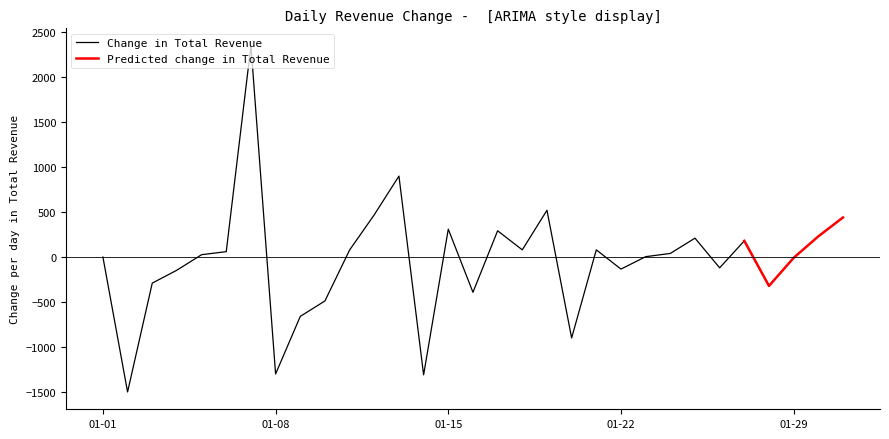

What is the lowest value of the Predicted change in Total Revenue series?

-321.0